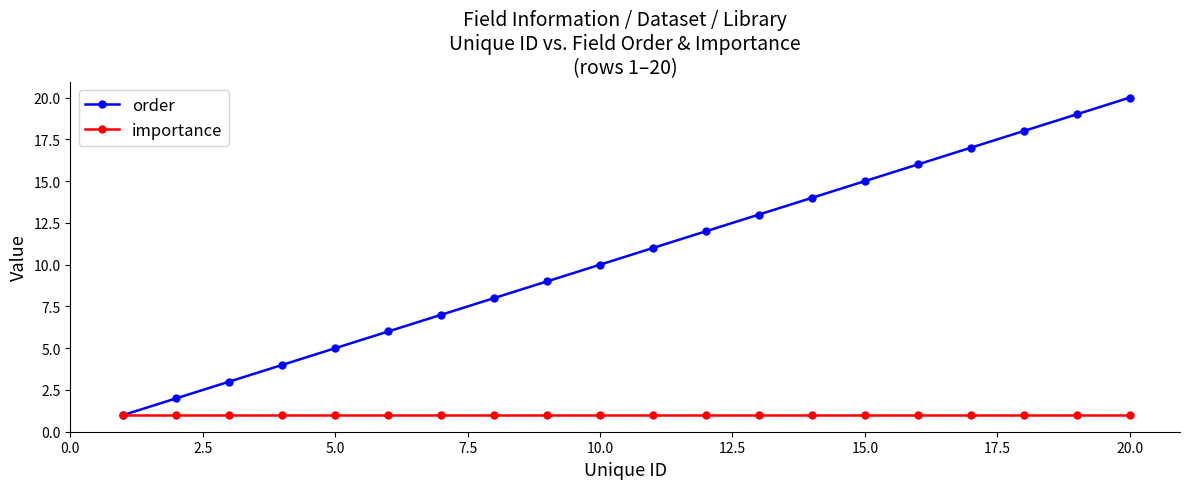

List the series in order of their peak value, lowest first.

importance, order